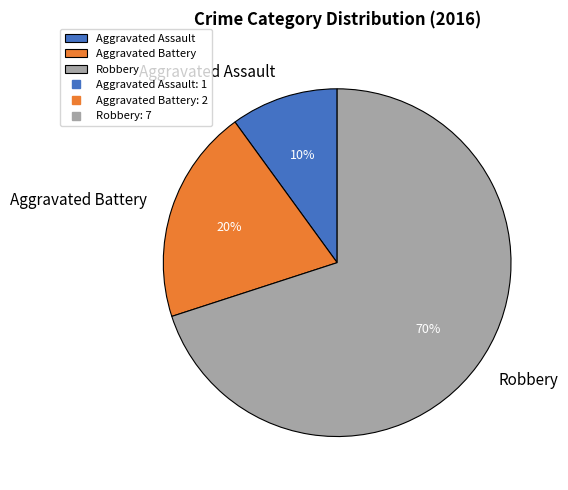

Combined, do Aggravated Assault and Robbery account for over 50%?

Yes